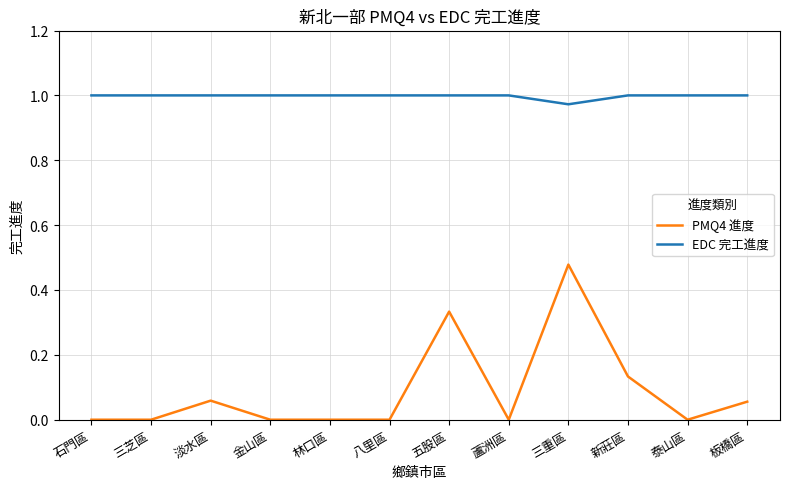

Rank the series by their maximum value, from highest to lowest.

EDC 完工進度, PMQ4 進度